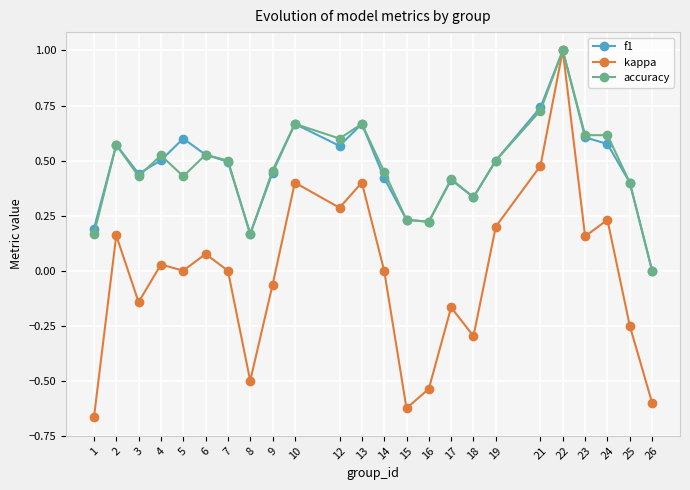

What is the value of the kappa point at the 20th from the left?

1.0